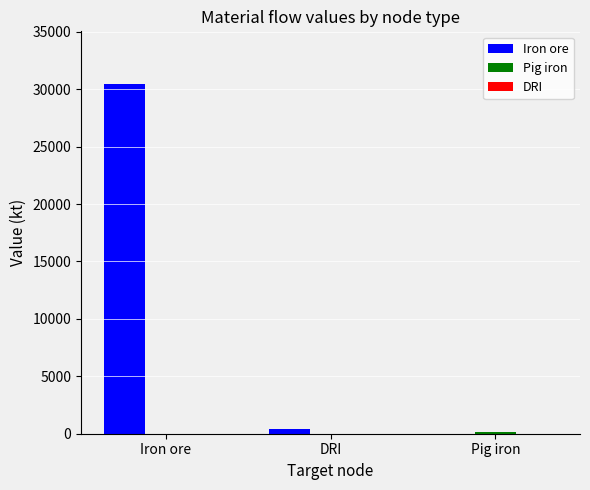

What is the total value across all series at Iron ore?

30467.9